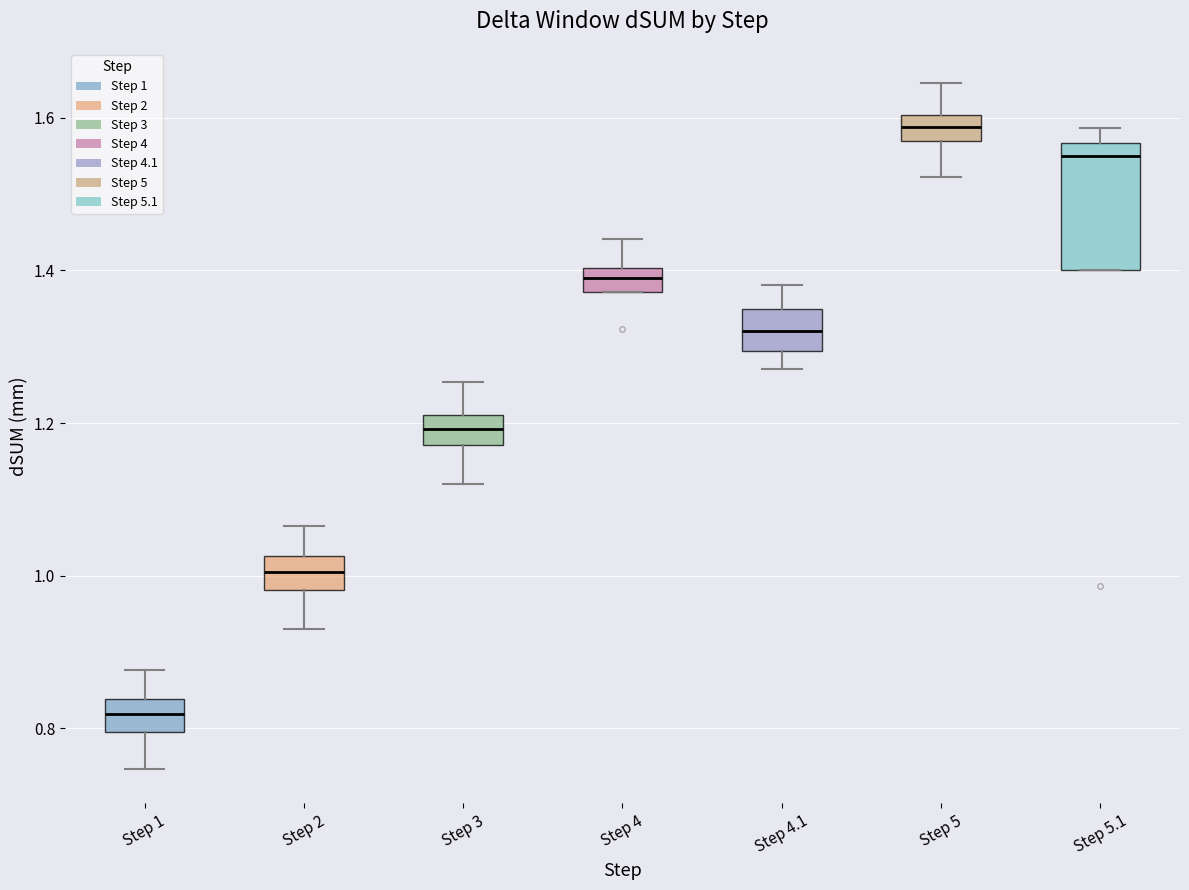

Reading left to right, transcribe this box plot: for each box, give where its median line is, the range the box spans, and where its two whiskers end, as read against the y-axis. The values are not printed on the chart, so give them approximately, as read against the axis.

Step 1: median 0.82, box 0.80 to 0.84, whiskers 0.74 to 0.88
Step 2: median 1.00, box 0.98 to 1.02, whiskers 0.94 to 1.06
Step 3: median 1.20, box 1.18 to 1.22, whiskers 1.12 to 1.26
Step 4: median 1.38 (inside the box), box 1.38 to 1.40, whiskers 1.38 to 1.44
Step 4.1: median 1.32, box 1.30 to 1.34, whiskers 1.28 to 1.38
Step 5: median 1.58, box 1.56 to 1.60, whiskers 1.52 to 1.64
Step 5.1: median 1.54, box 1.40 to 1.56, whiskers 1.40 to 1.58